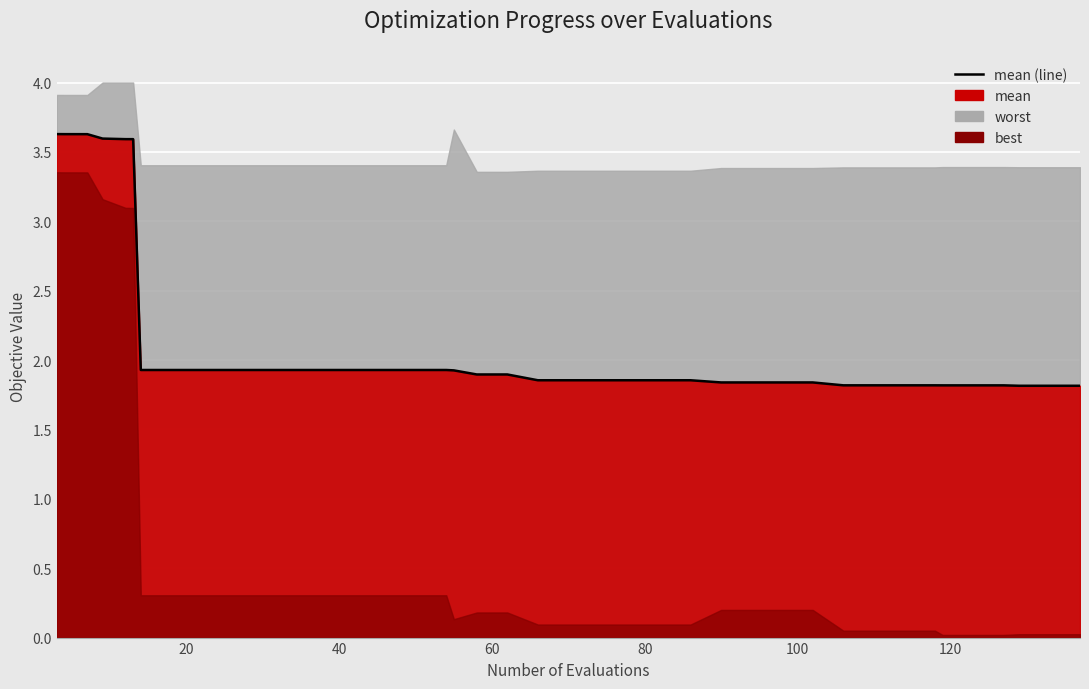

The chart shows a value of 1.9 at 22. True or false?

True